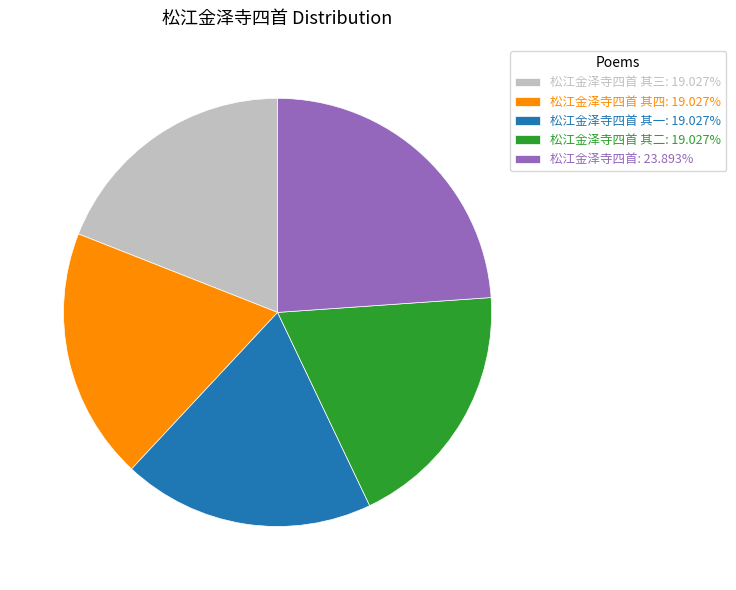

Does 松江金泽寺四首 其四: 19.027% account for over 50% of the chart?

No